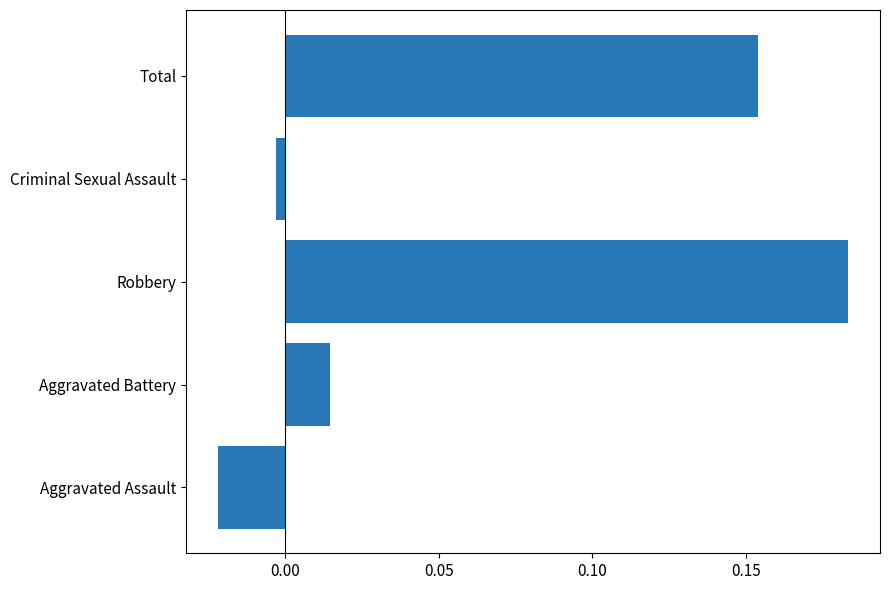

How many data points are less than 0?

2